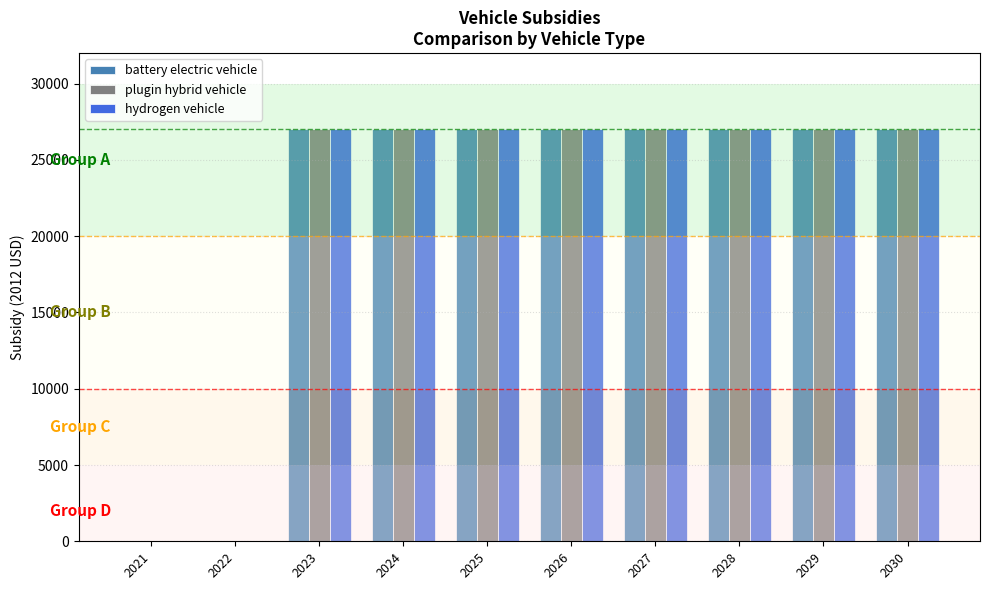

What is the approximate value of plugin hybrid vehicle at 2028?

27004